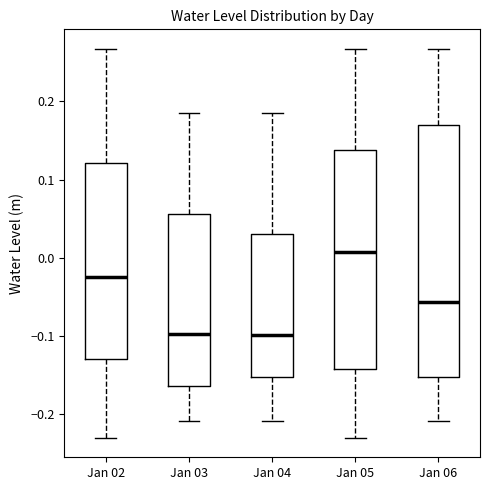

Which box is the tallest, from its lower edge to its upper edge?

Jan 06